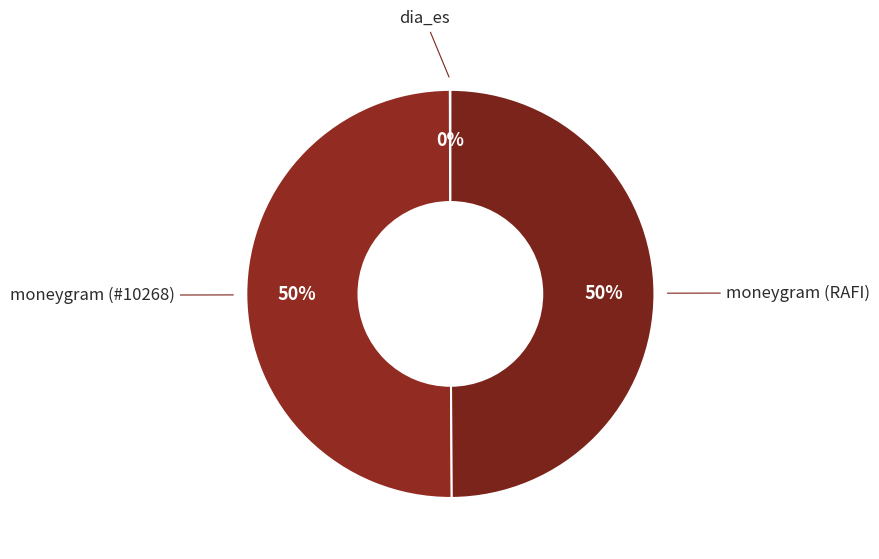

What percentage is the moneygram (#10268) slice, to the nearest percent?

50%